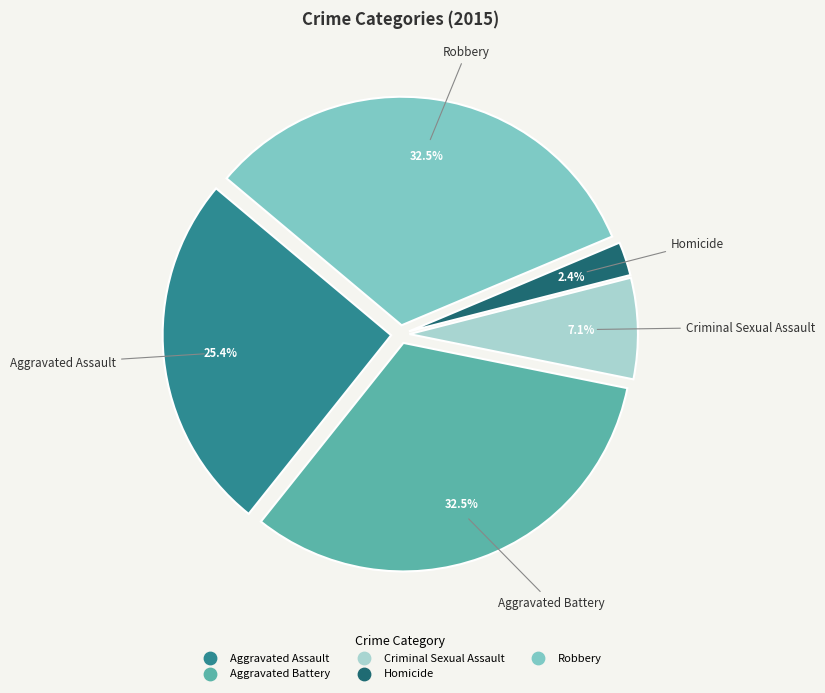

Which has a higher value, Homicide or Criminal Sexual Assault?

Criminal Sexual Assault